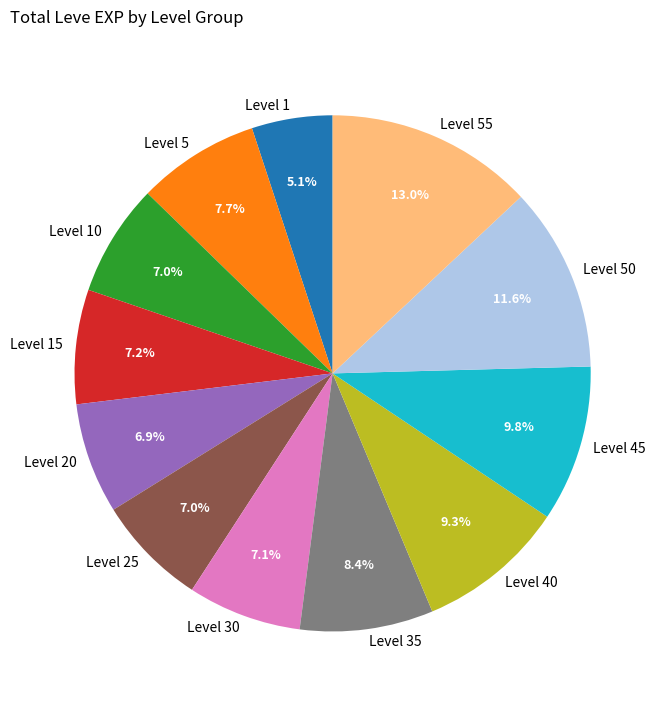

What is the largest slice in the pie chart?

Level 55